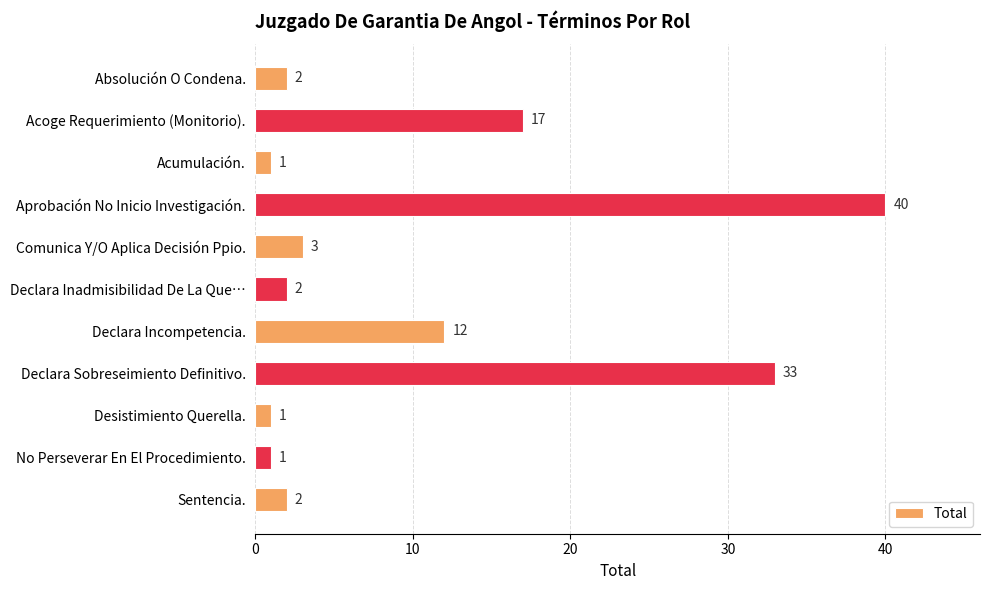

Which label corresponds to the largest value in the chart?

Aprobación No Inicio Investigación.